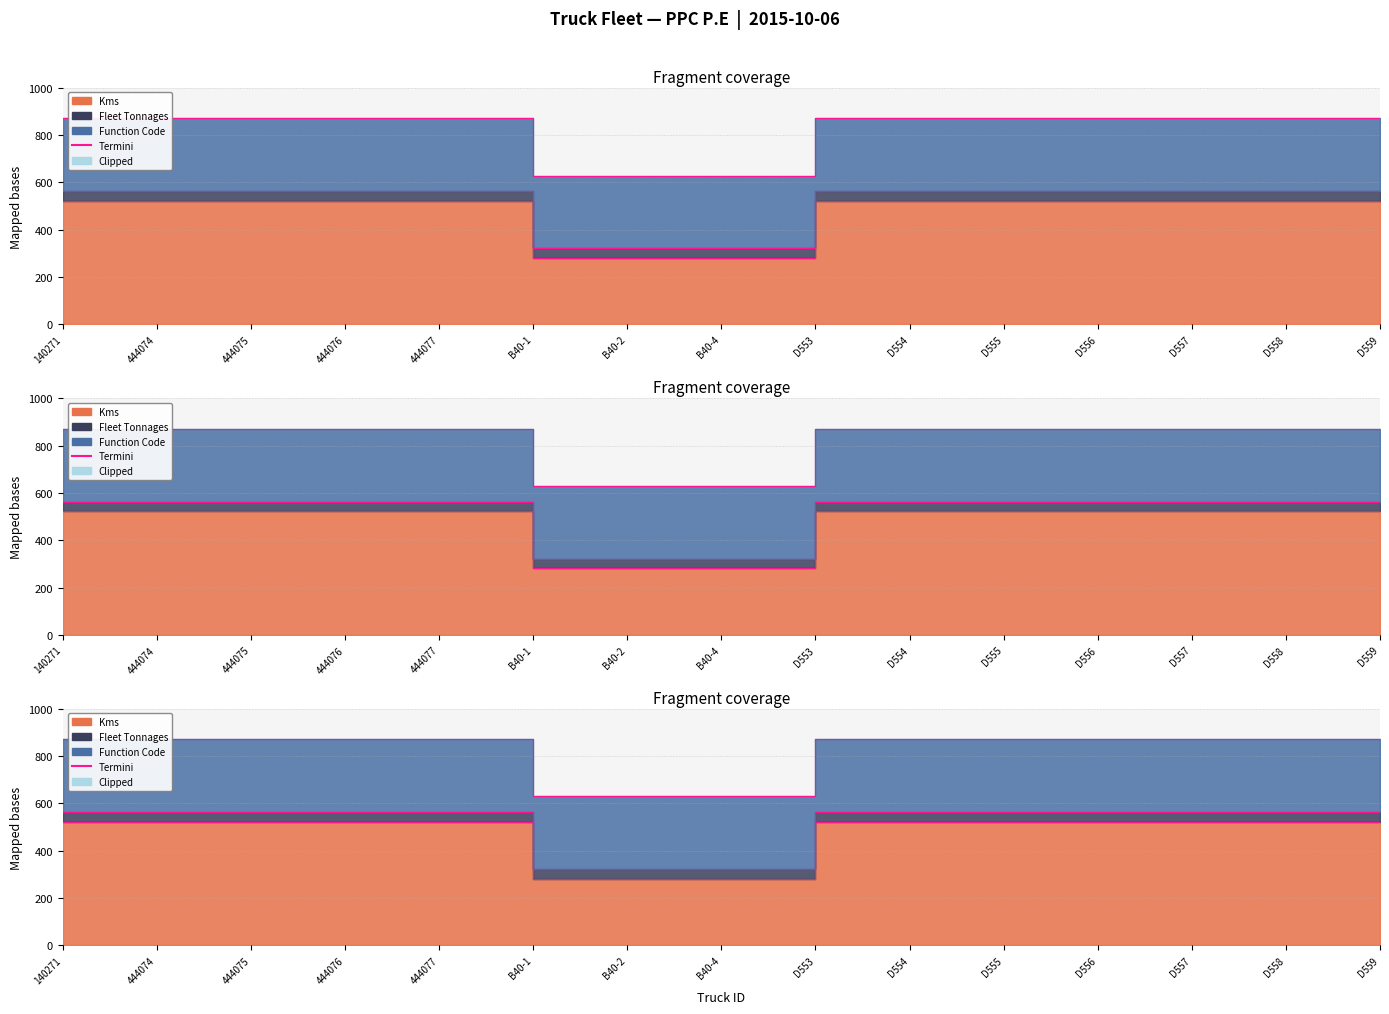

Read the Kms value at D554, to the nearest 5.

525